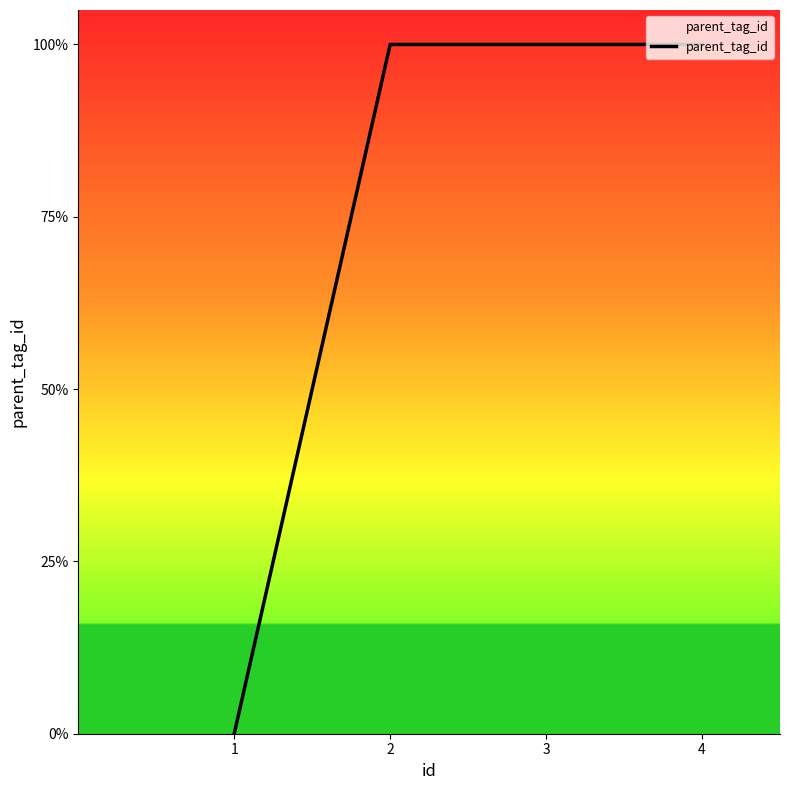

Does the chart display data point markers on the line(s)?

No